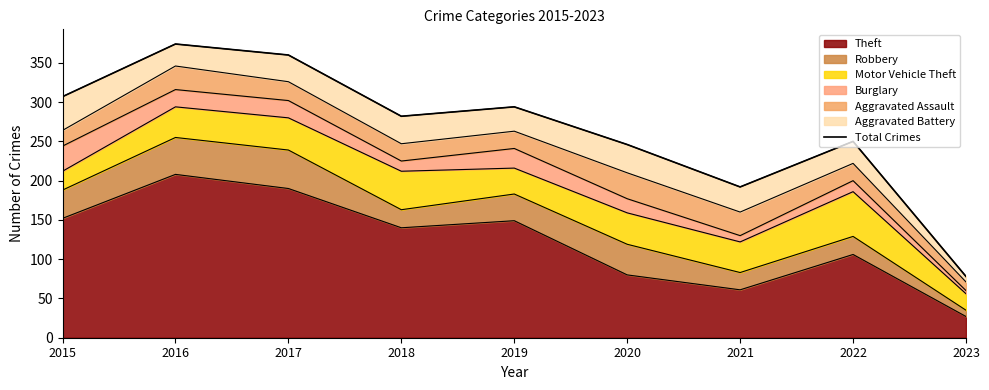

Which category has the highest value in the Theft series?

2016